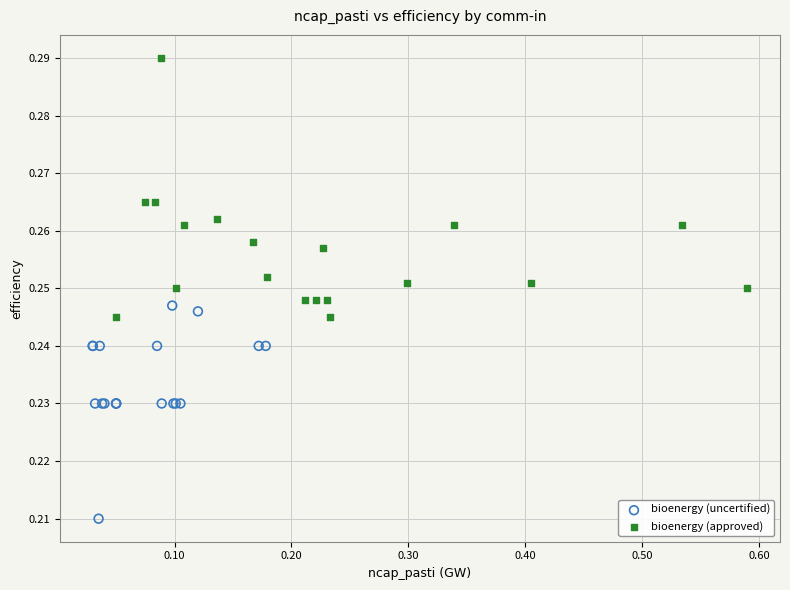

Which series has the largest Y range (max minus min)?

bioenergy (approved)